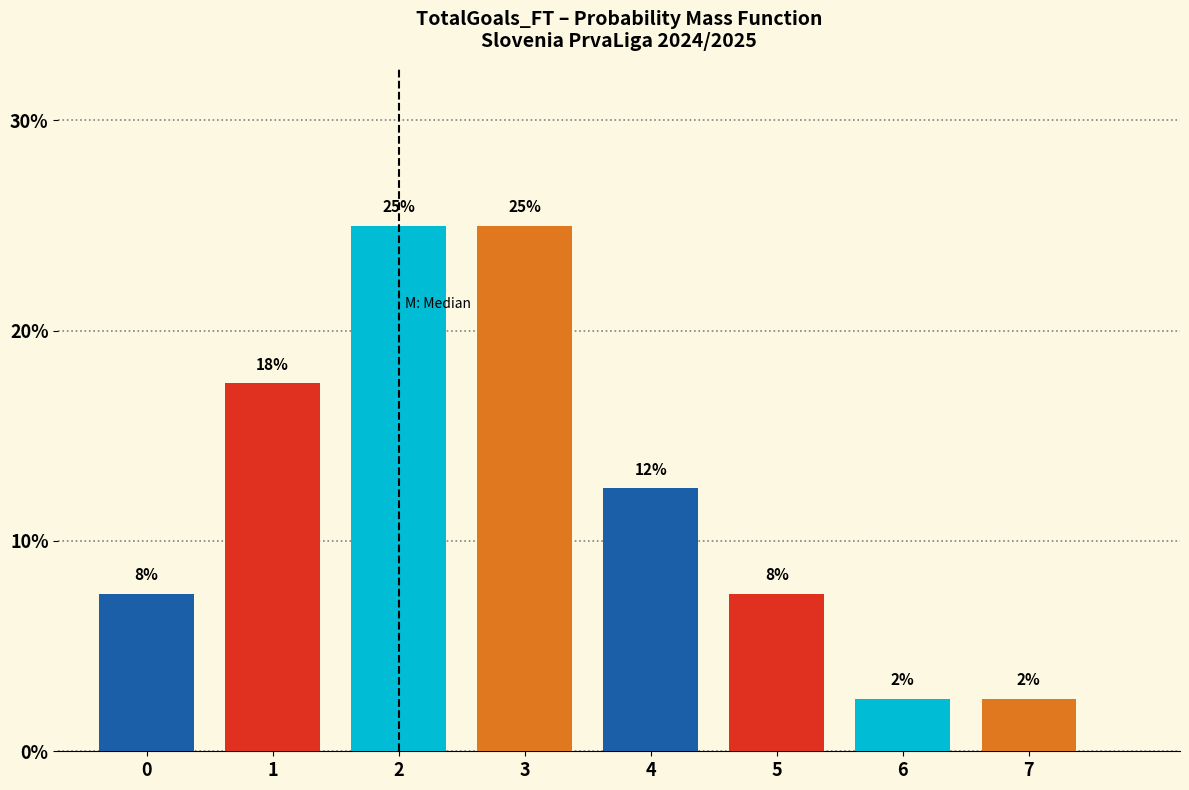

How many bars are there in total?

8